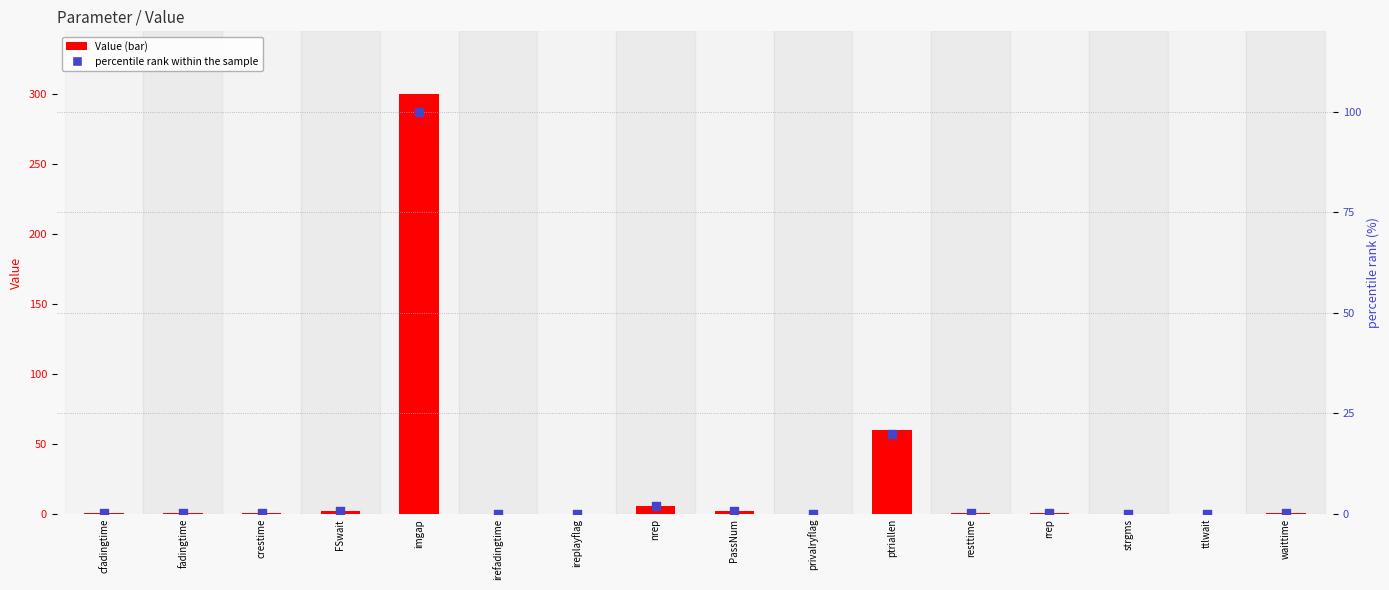

What are all the series names shown in the legend?

Value, percentile rank within the sample